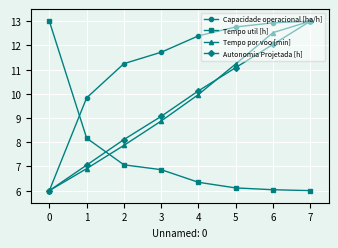

Does the chart have visible grid lines?

Yes